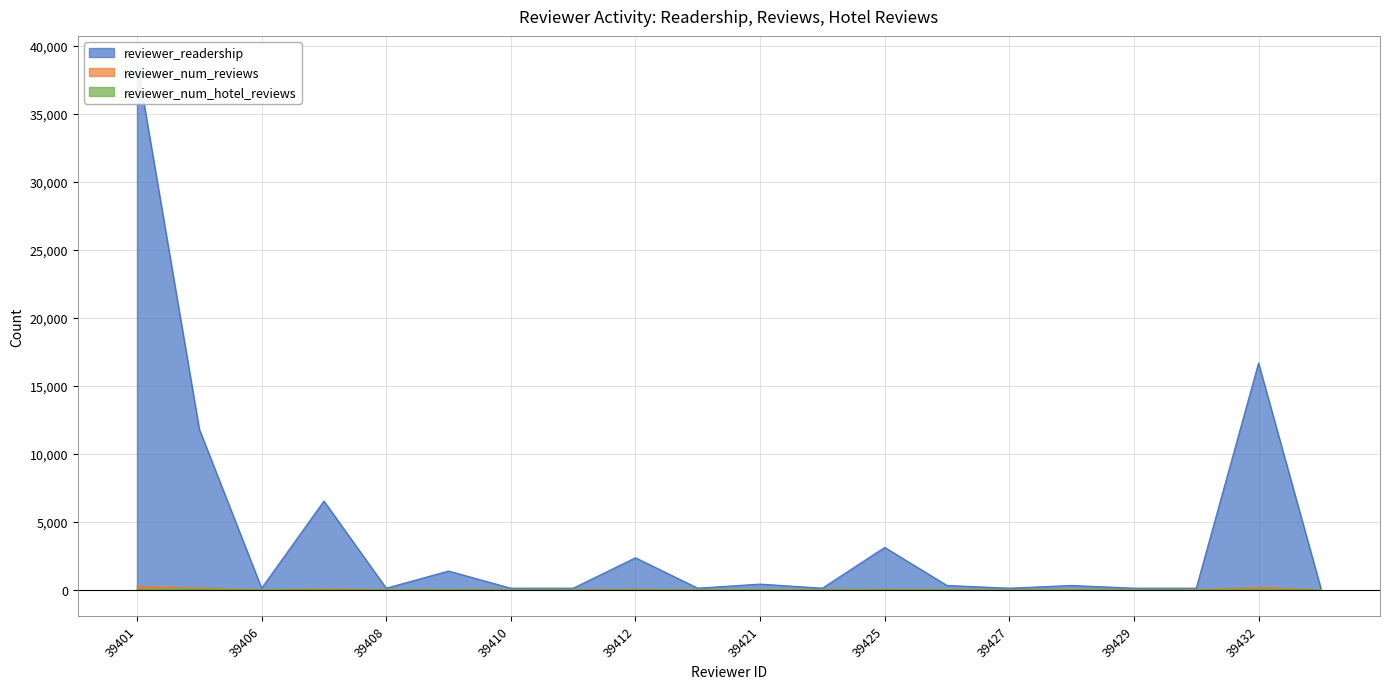

Reading left to right, transcribe all the data shown in this chart.

reviewer_readership: 39401=38791	39405=11793	39406=100	39407=6511	39408=100	39409=1363	39410=100	39411=100	39412=2337	39413=100	39421=401	39422=100	39425=3101	39426=300	39427=100	39428=300	39429=100	39431=100	39432=16661	39433=100
reviewer_num_reviews: 39401=237	39405=114	39406=1	39407=64	39408=1	39409=12	39410=1	39411=1	39412=17	39413=1	39421=4	39422=1	39425=24	39426=3	39427=1	39428=3	39429=1	39431=1	39432=150	39433=1
reviewer_num_hotel_reviews: 39401=26	39405=47	39406=1	39407=14	39408=1	39409=5	39410=1	39411=1	39412=12	39413=1	39421=4	39422=1	39425=4	39426=1	39427=1	39428=3	39429=1	39431=1	39432=33	39433=1